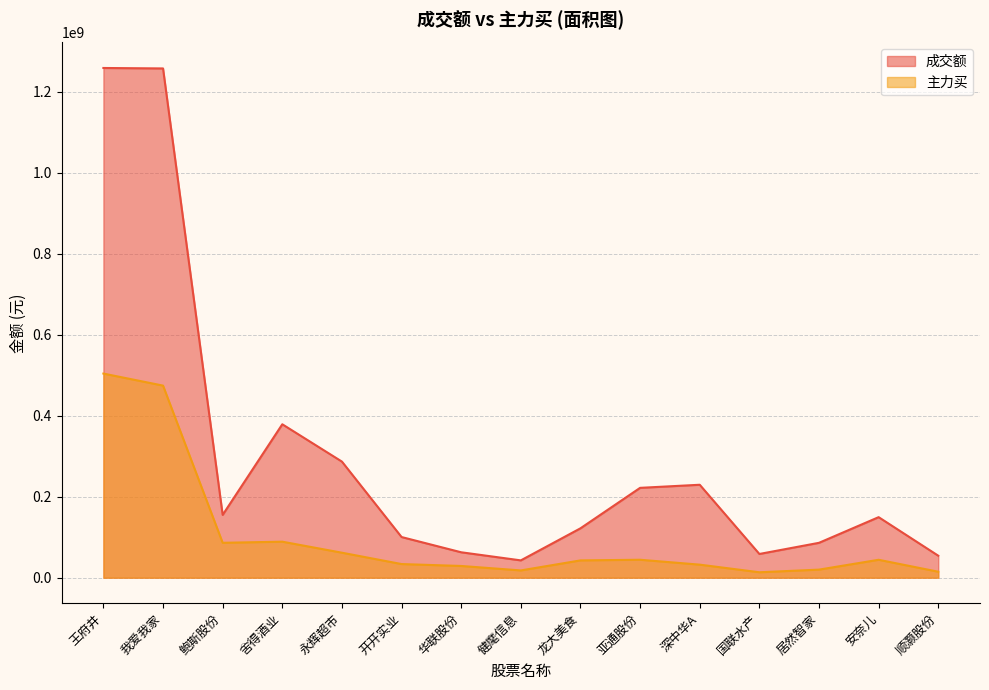

List the labels in order of 主力买 value, largest first.

王府井, 我爱我家, 舍得酒业, 鲍斯股份, 永辉超市, 亚通股份, 安奈儿, 龙大美食, 开开实业, 深中华A, 华联股份, 居然智家, 健麾信息, 顺灏股份, 国联水产